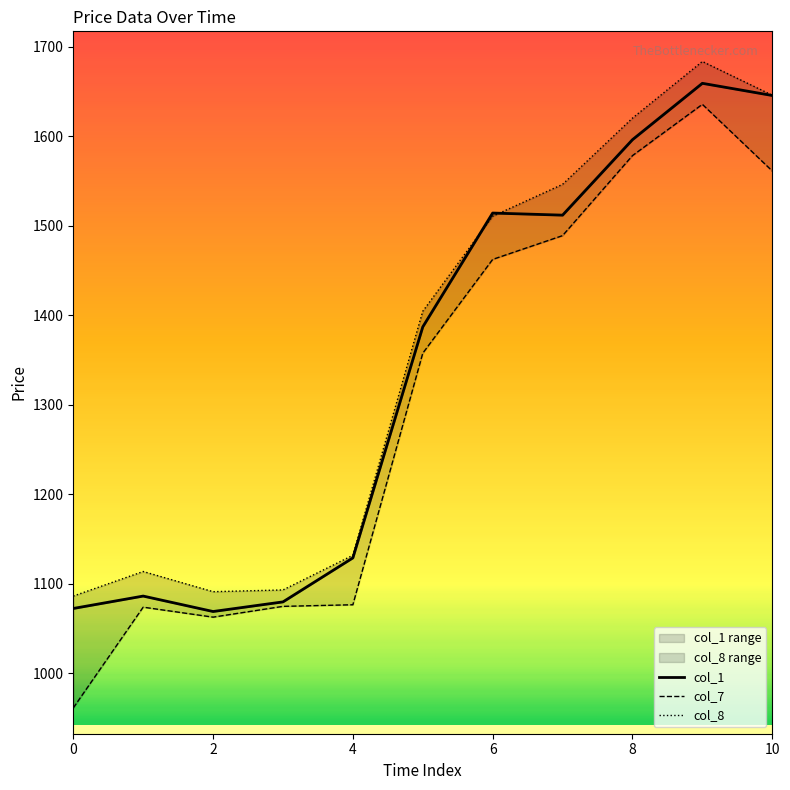

At which category is the sum across all series the highest?

9